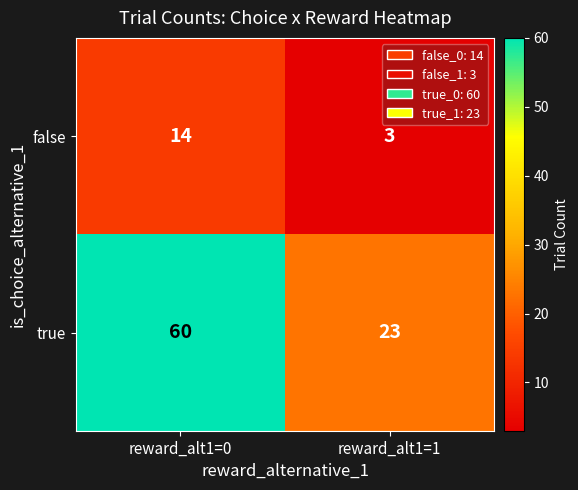

What is the difference between the true values at reward_alt1=1 and reward_alt1=0?

37